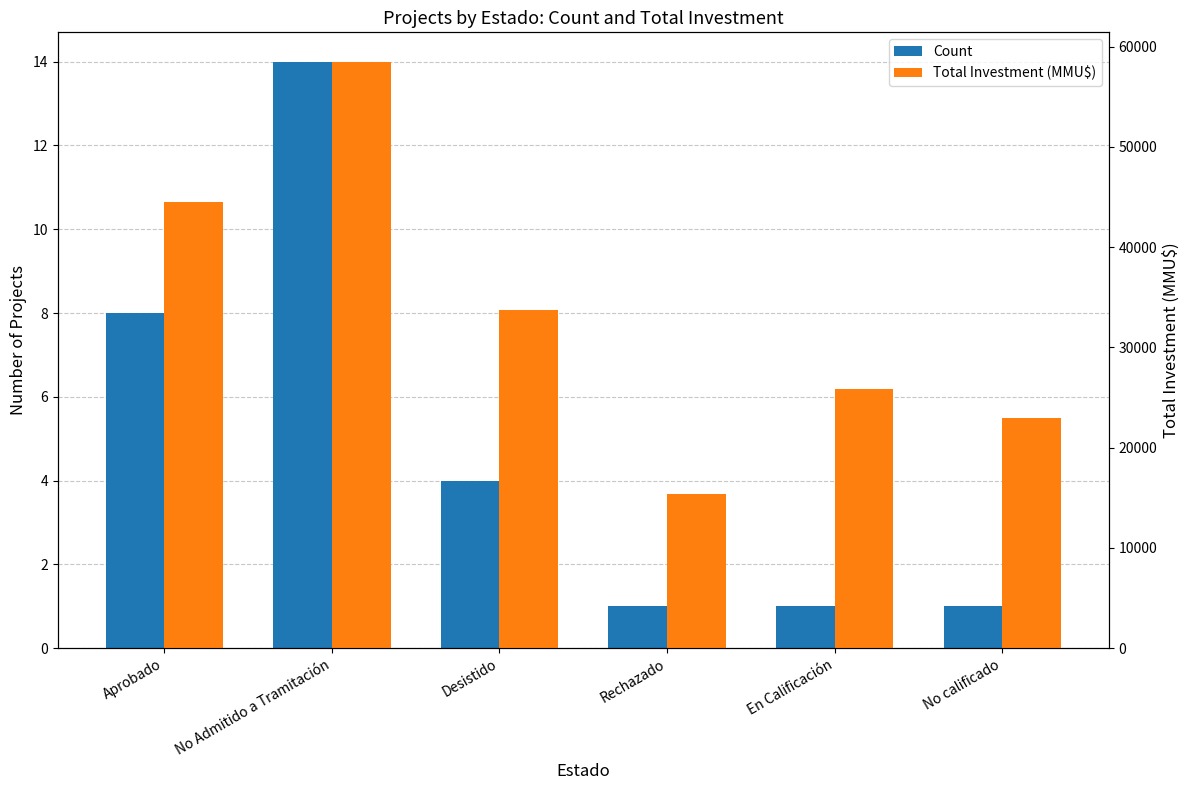

How many bars are there in each group?

2